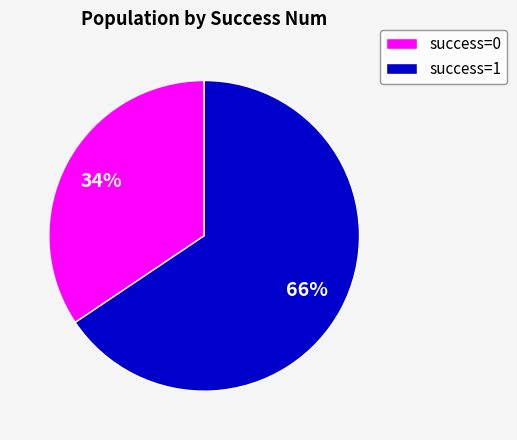

Is there any slice that represents more than half of the pie?

Yes